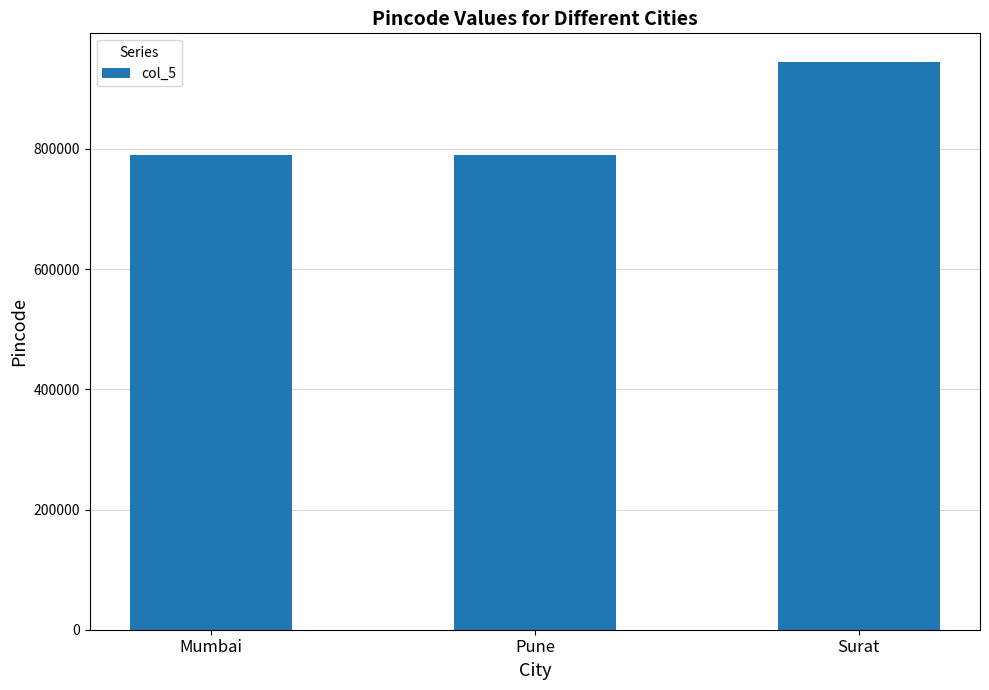

Are the bars grouped side by side (vs. stacked)?

No